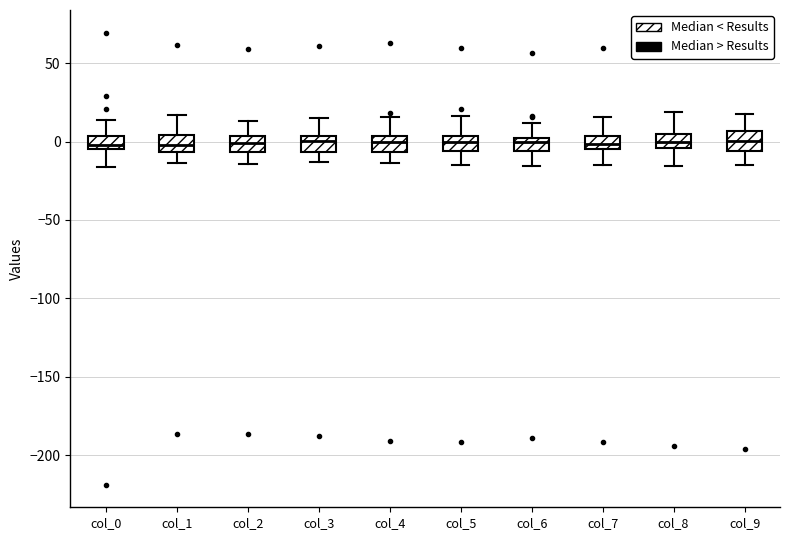

Reading left to right, read every box against the y-axis: the position of its median line, the range the box covers, and the ends of its whiskers. The values are not printed on the chart, so give them approximately, as read against the axis.

col_0: median 0, box -5 to 5, whiskers -15 to 15
col_1: median 0, box -5 to 5, whiskers -15 to 15
col_2: median 0, box -5 to 5, whiskers -15 to 15
col_3: median 0, box -5 to 5, whiskers -15 to 15
col_4: median 0, box -5 to 5, whiskers -15 to 15
col_5: median 0, box -5 to 5, whiskers -15 to 15
col_6: median 0, box -5 to 5, whiskers -15 to 10
col_7: median 0, box -5 to 5, whiskers -15 to 15
col_8: median 0, box -5 to 5, whiskers -15 to 20
col_9: median 0, box -5 to 5, whiskers -15 to 20